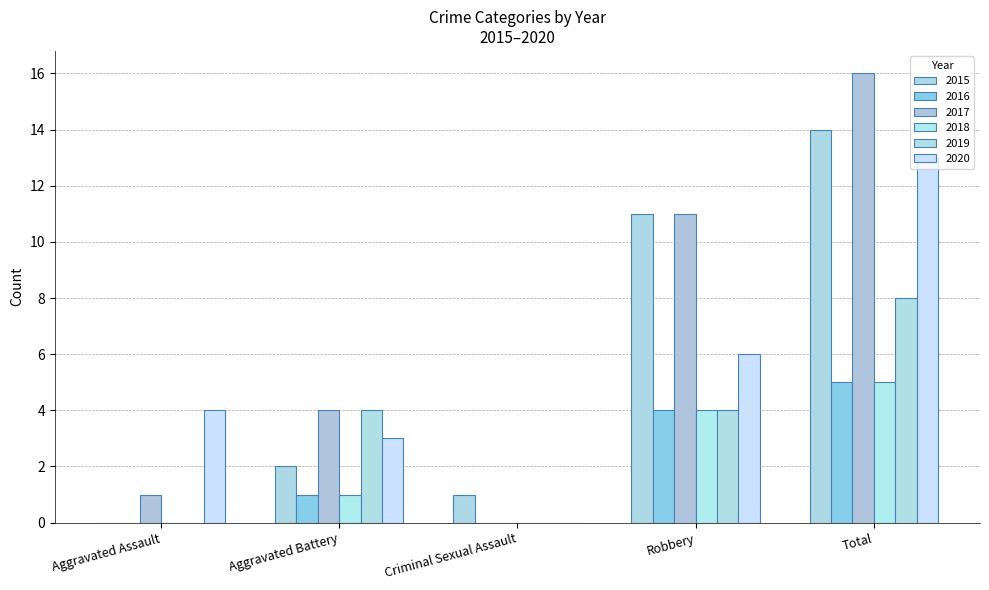

Count the number of data series in this chart.

6